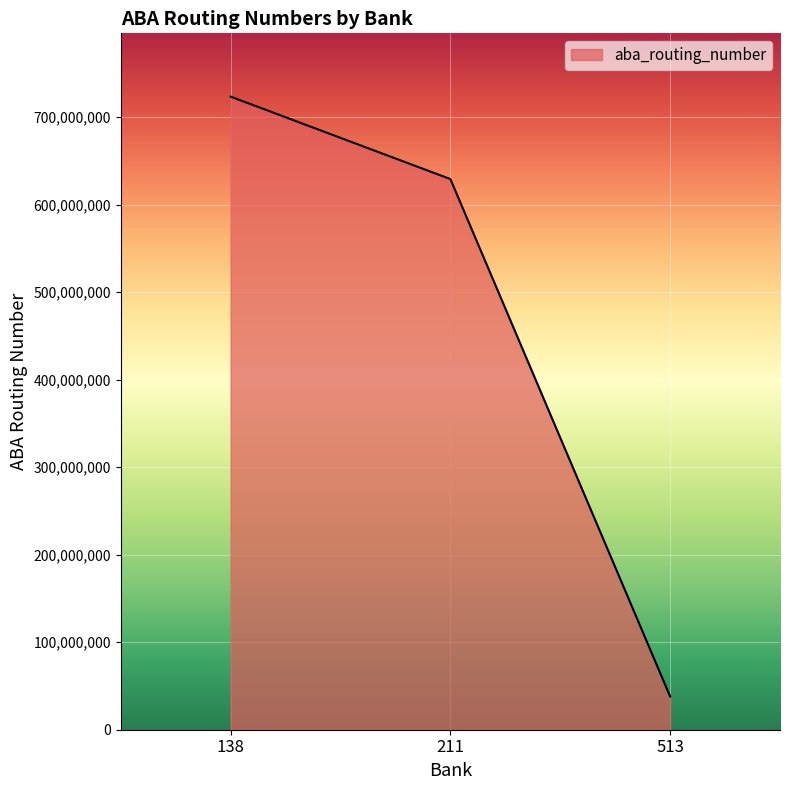

At which label does the data first exceed 629206619?

138